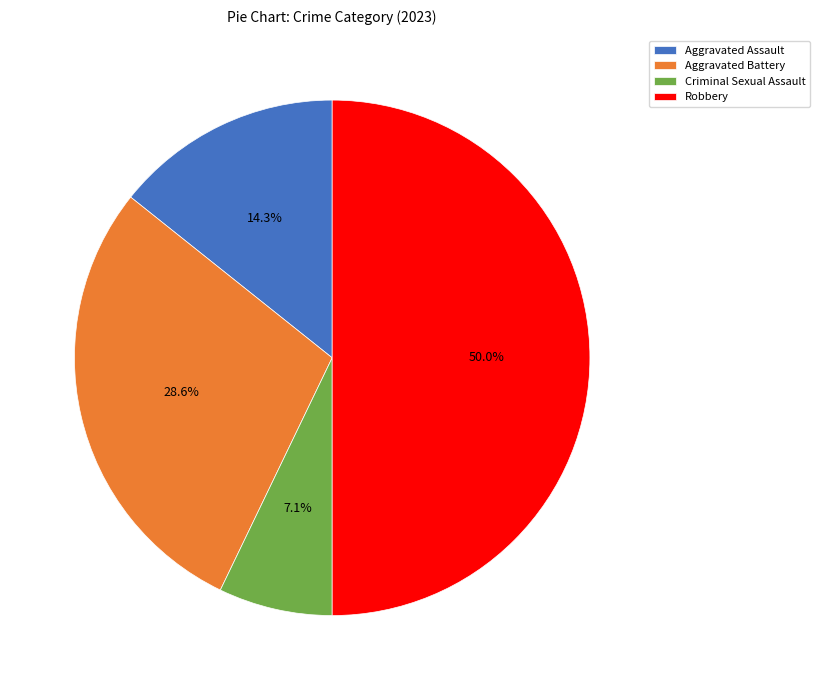

How many segments does this pie chart have?

4